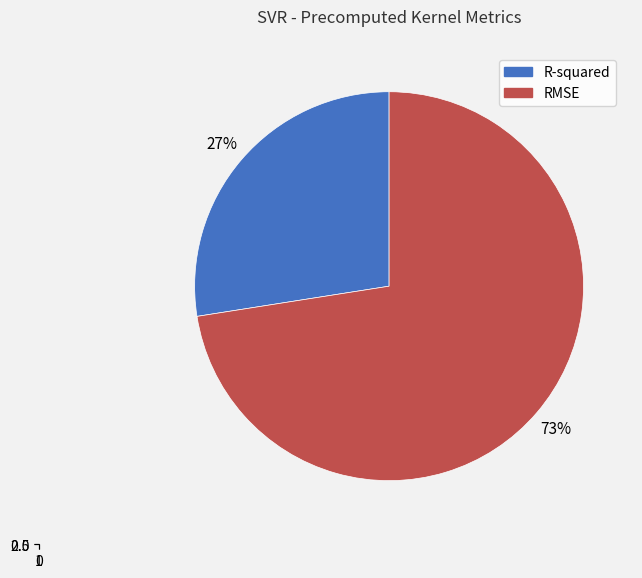

How much of the chart is everything except R-squared?

72.5%